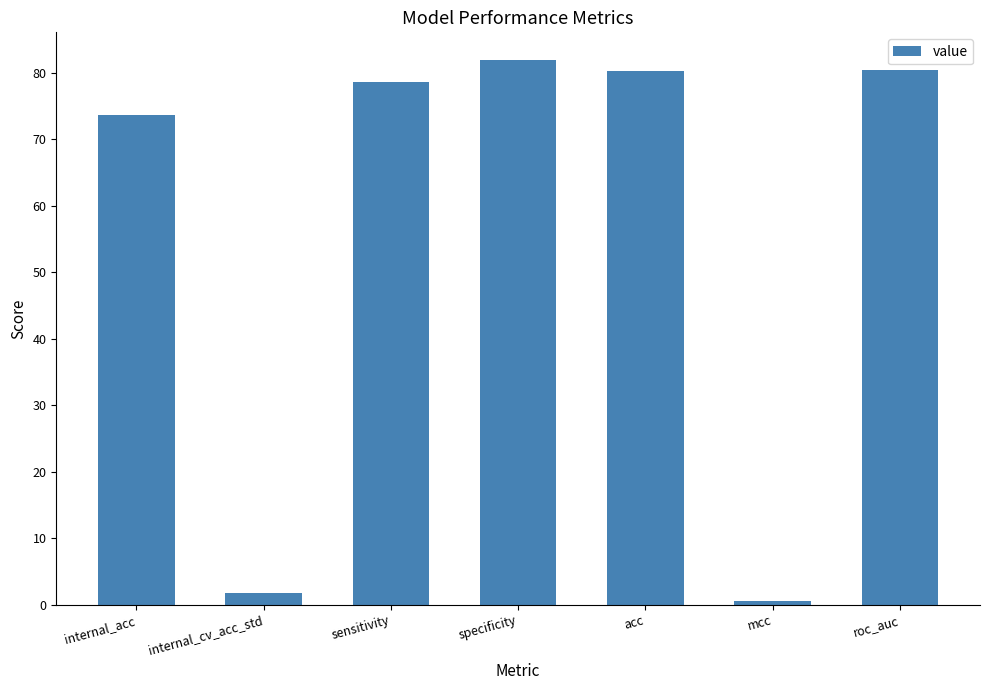

The value at acc is 144.5. True or false?

False